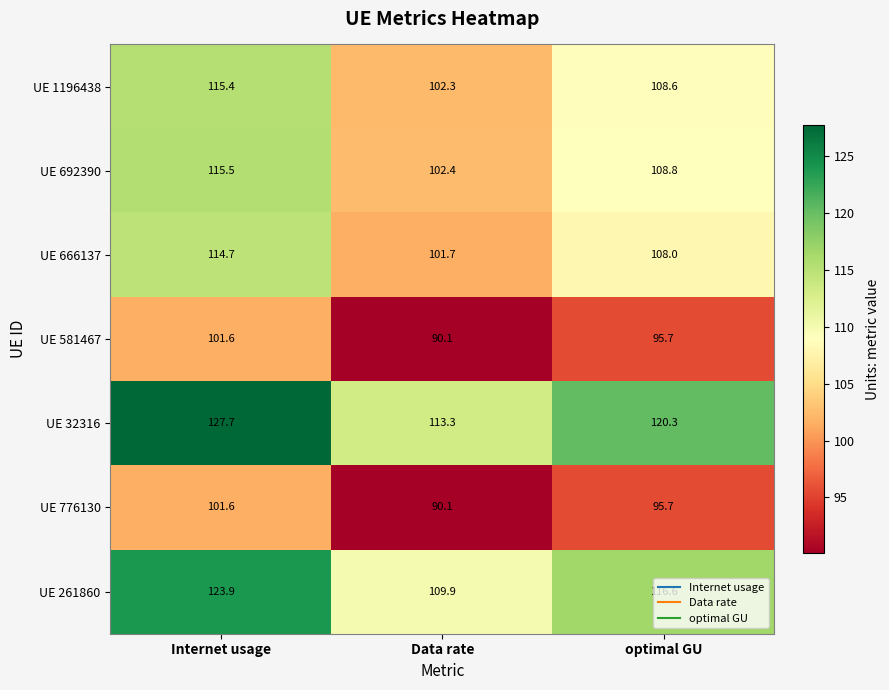

What is the difference between the highest and lowest values at Data rate?

23.2